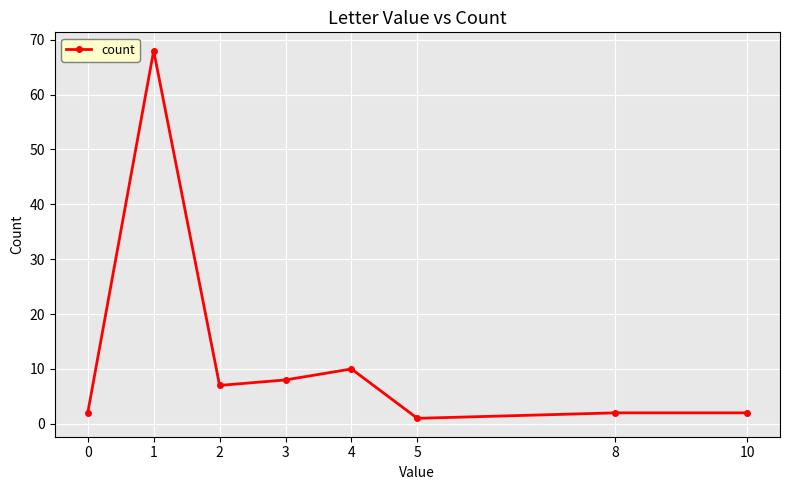

What is the difference between the values at 0 and 3?

6